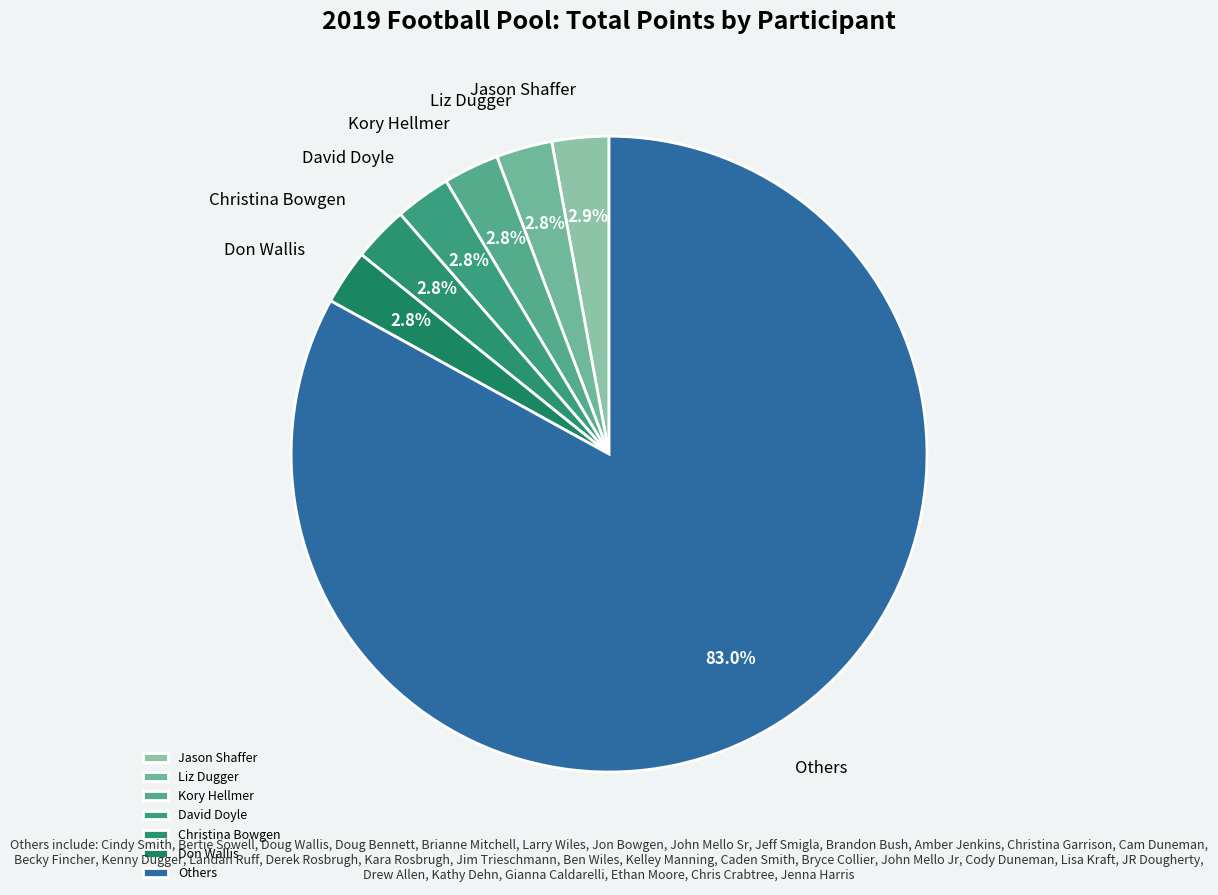

Does Jason Shaffer account for over 50% of the chart?

No